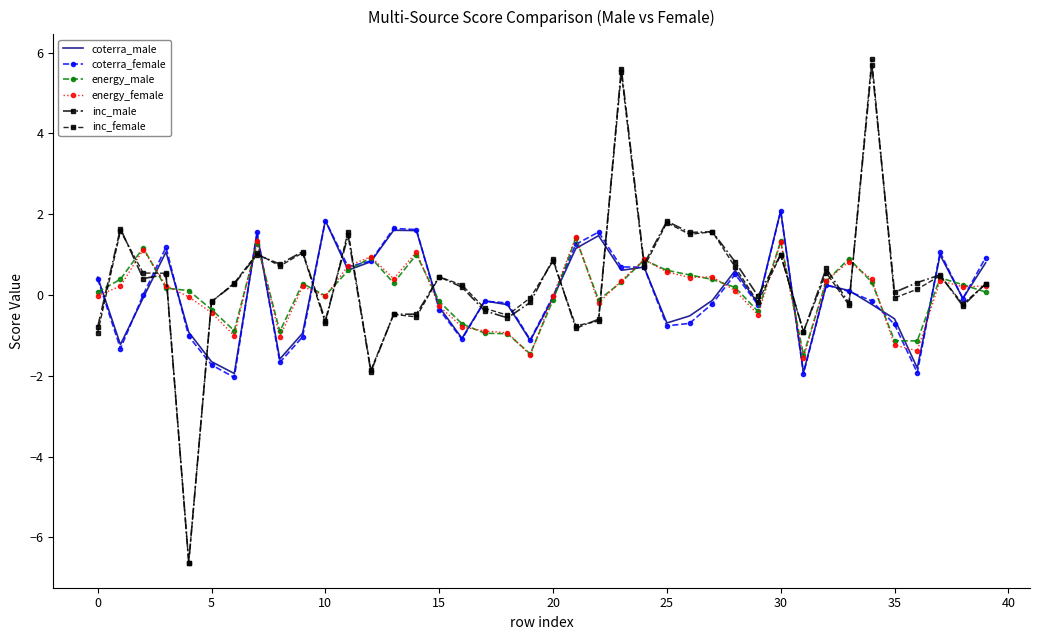

What is the highest value of the inc_male series?

5.7